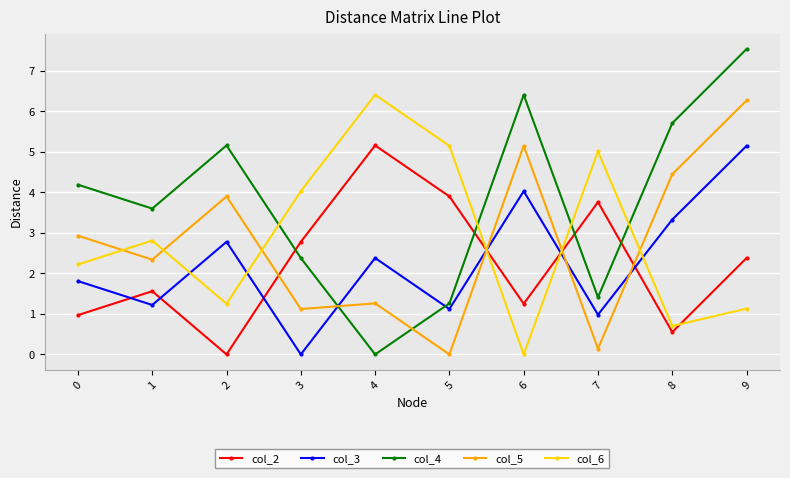

How many intersections are there between col_6 and col_5?

6